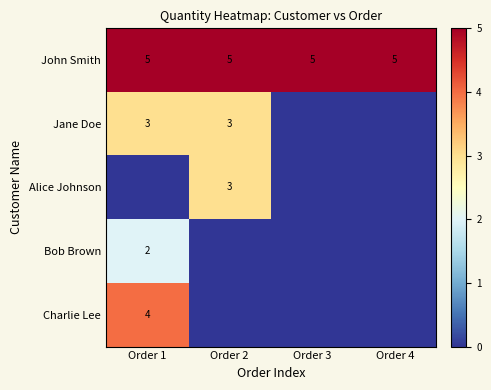

How many data points does each series have?

4